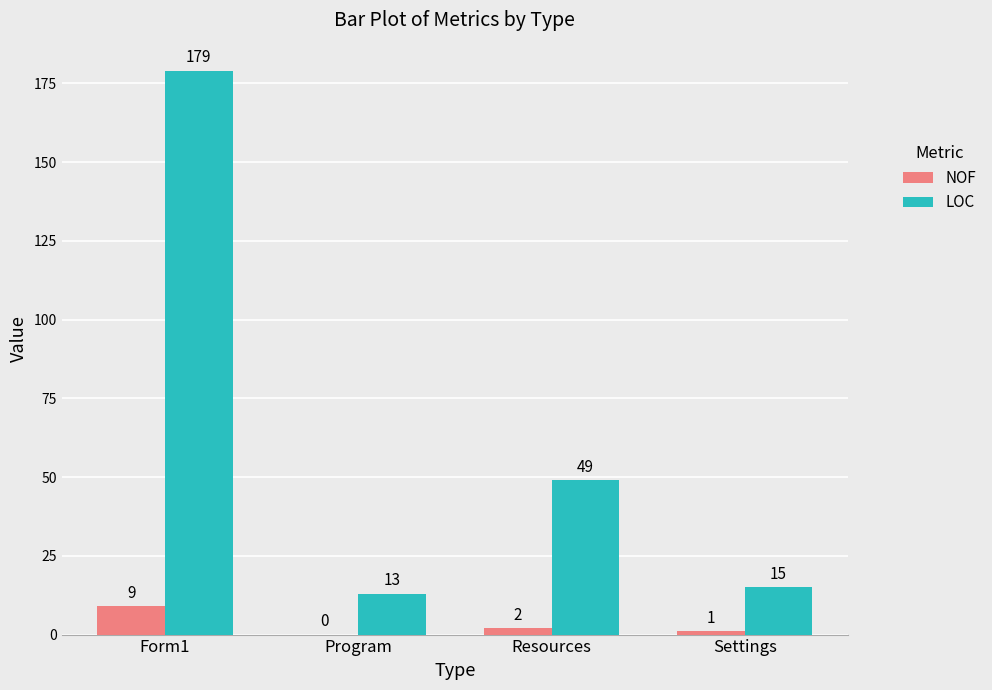

Between Program and Settings, which series saw the biggest shift?

LOC